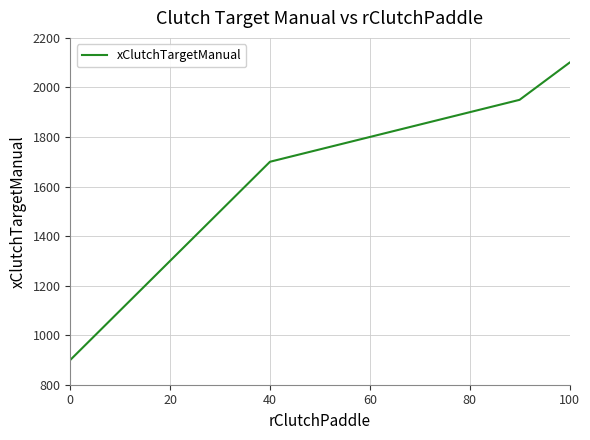

How many categories are shown in the chart?

11